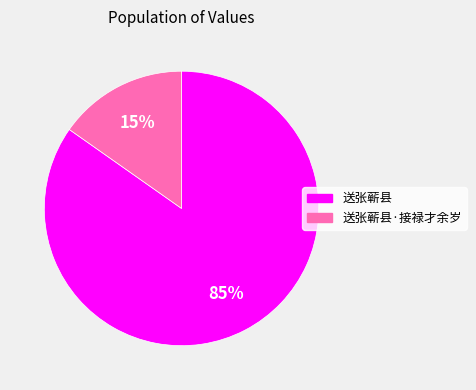

Which category has the biggest portion of the pie?

送张蕲县